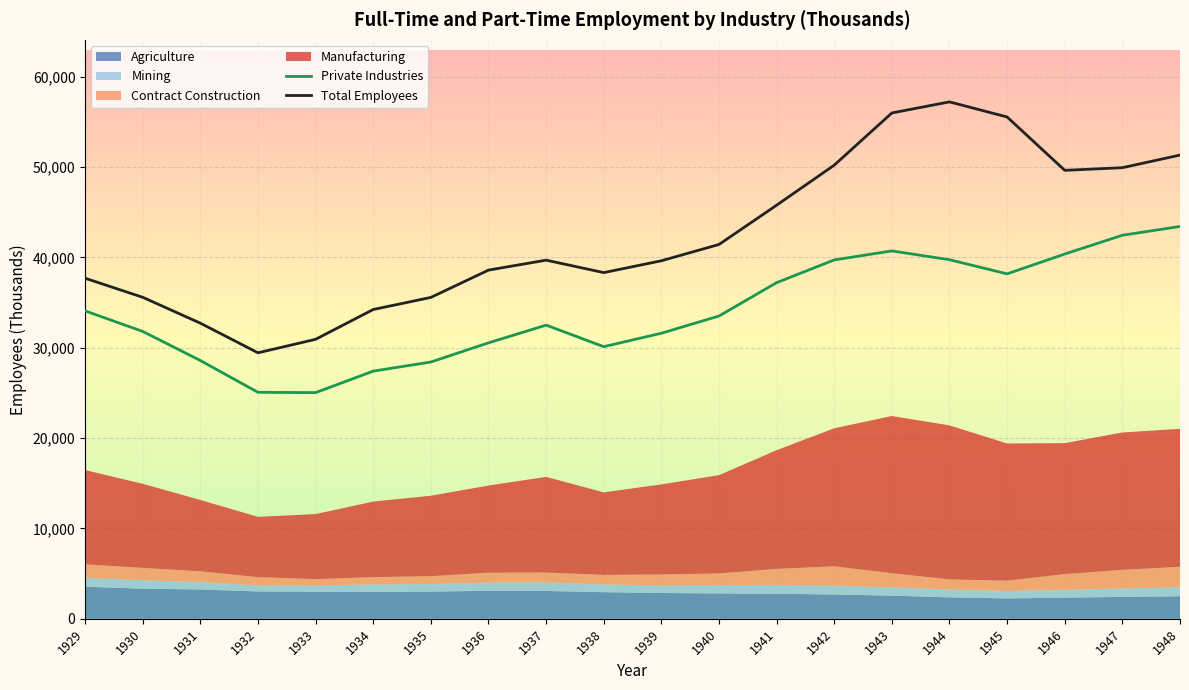

What is the minimum value for Private Industries?

25038